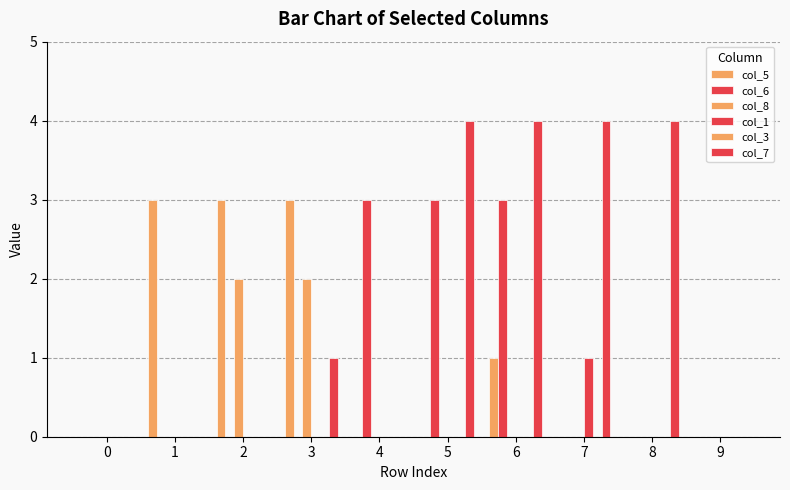

How many groups of bars are there?

10